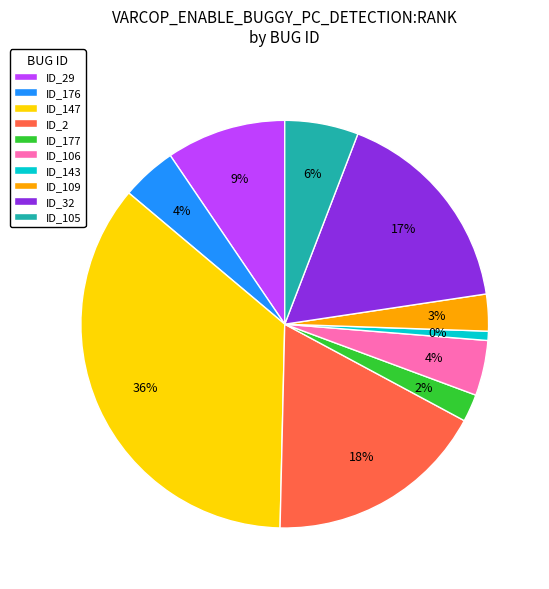

To the nearest percent, what percentage of the pie is _MultipleBugs_.NOB_1.ID_2?

18%